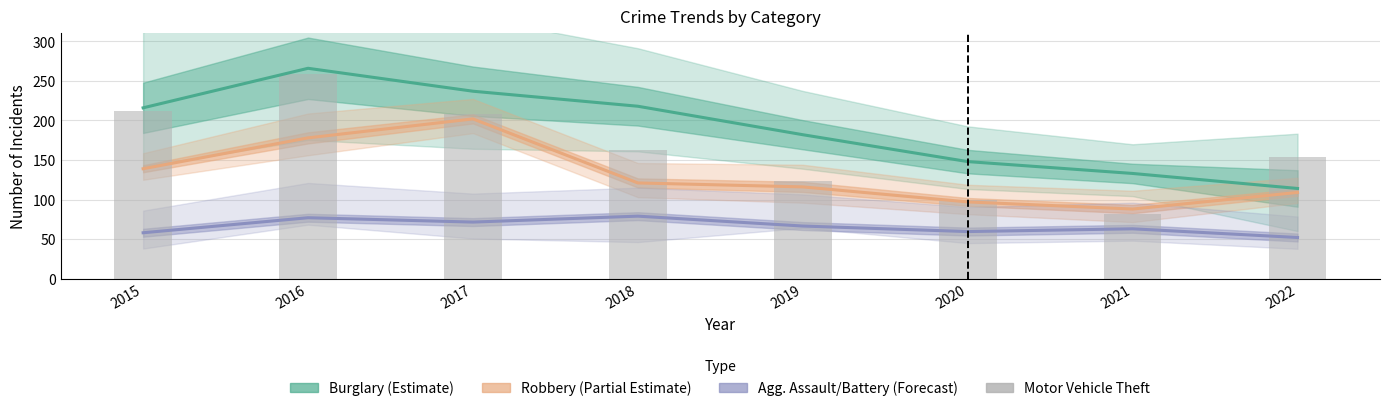

List the labels in order of Motor Vehicle Theft value, largest first.

2016, 2015, 2017, 2018, 2022, 2019, 2020, 2021